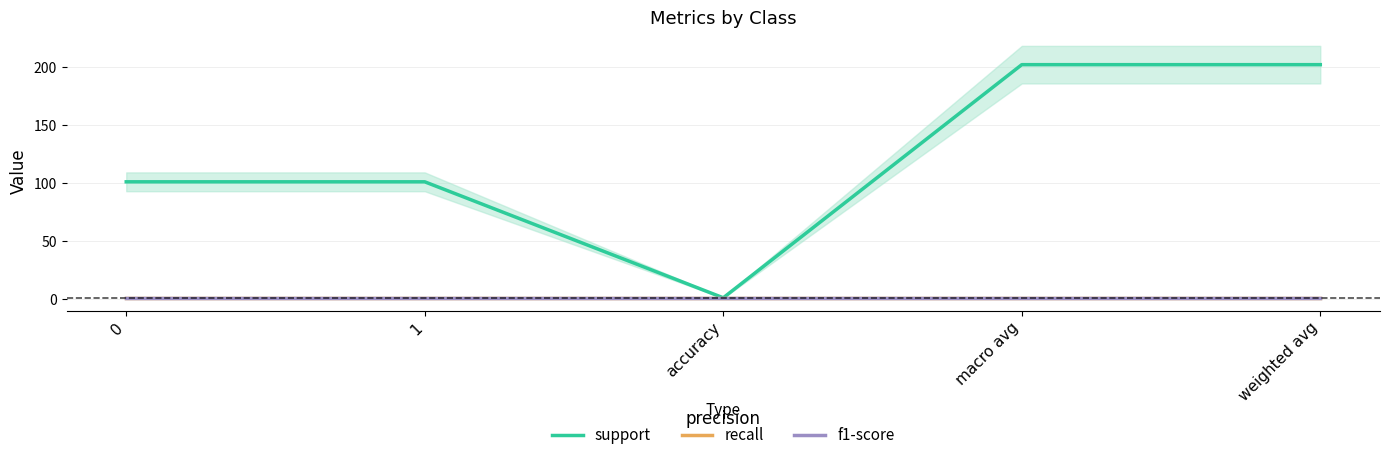

How many data points does each series have?

5